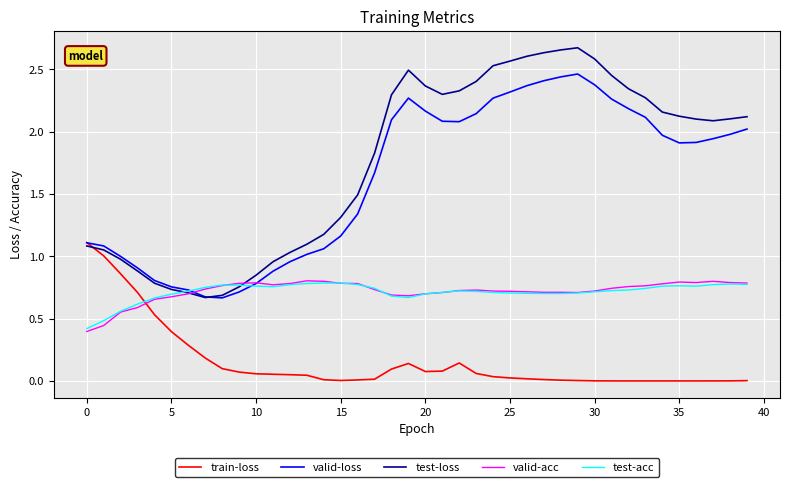

How many distinct data groups are displayed?

5